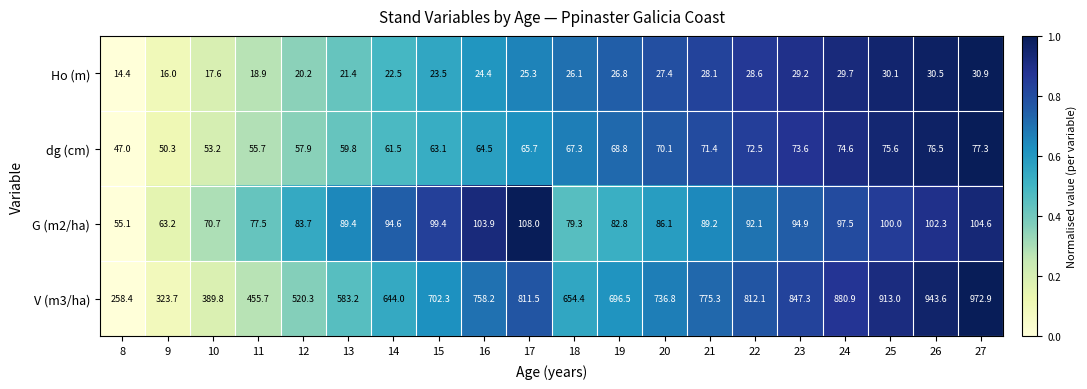

What is the maximum value shown in the chart?

972.9